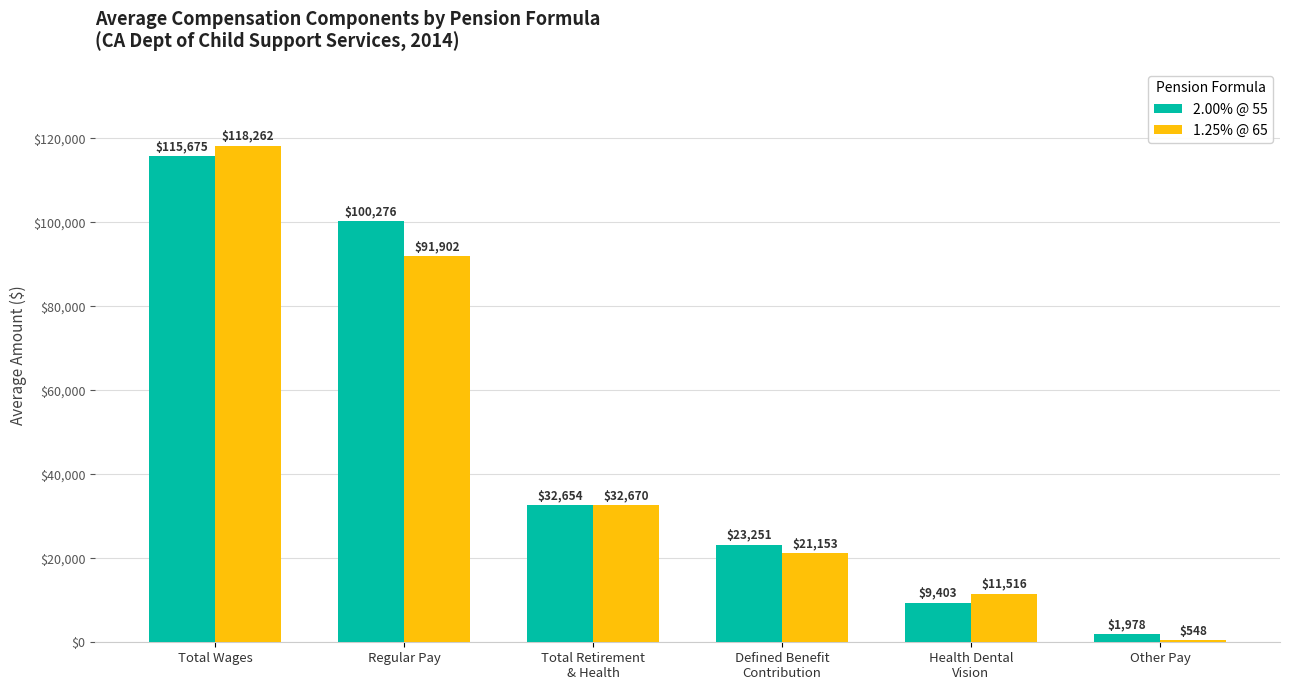

Is it true that 1.25% @ 65 equals 22790 at Total Retirement
& Health?

False